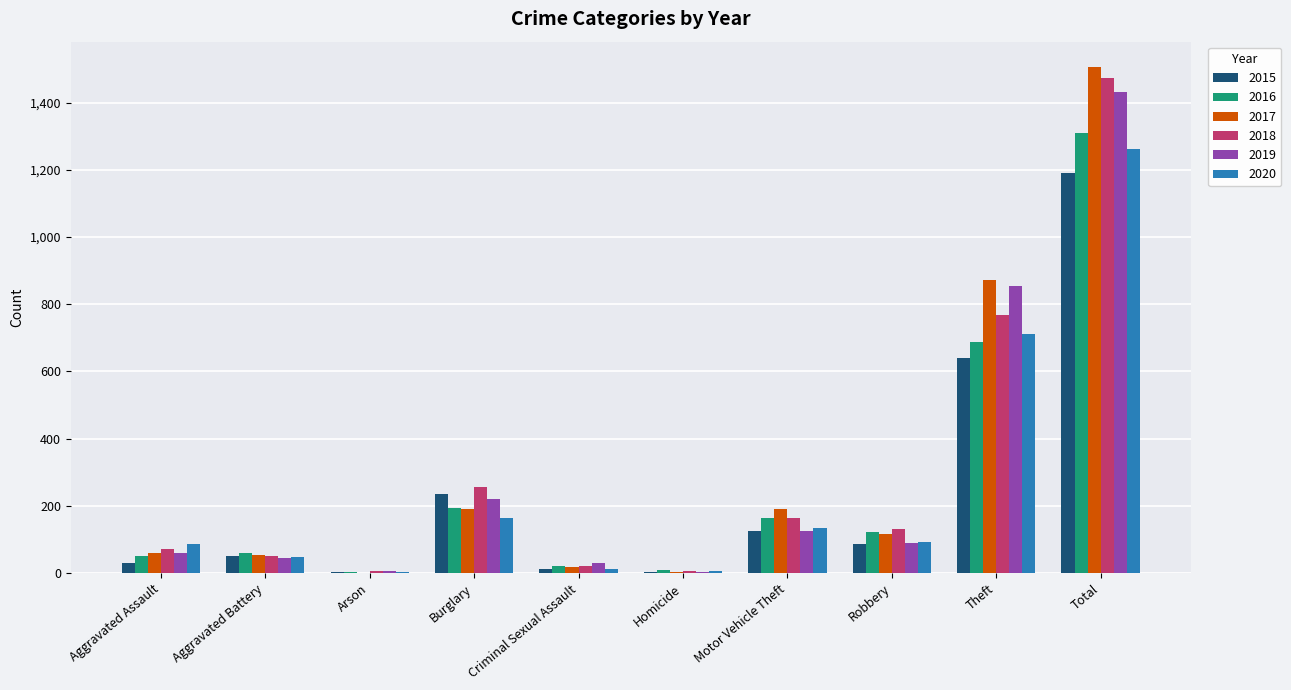

What are all the series names shown in the legend?

2015, 2016, 2017, 2018, 2019, 2020